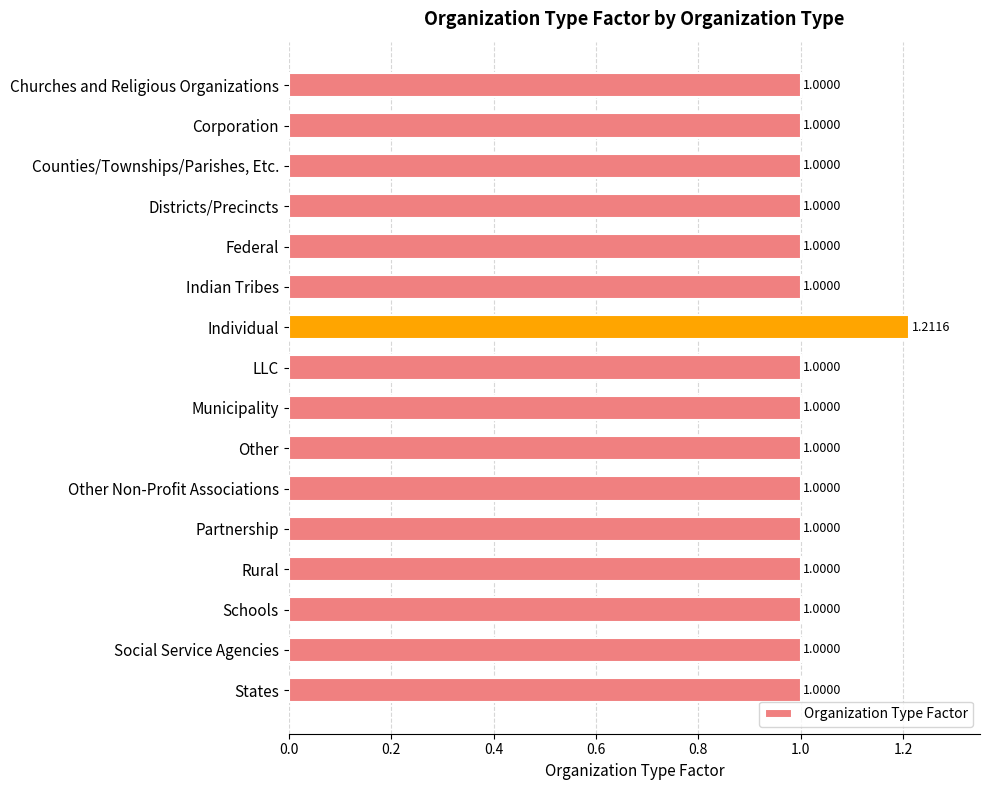

What is the change in value from Counties/Townships/Parishes, Etc. to Individual?

+0.2